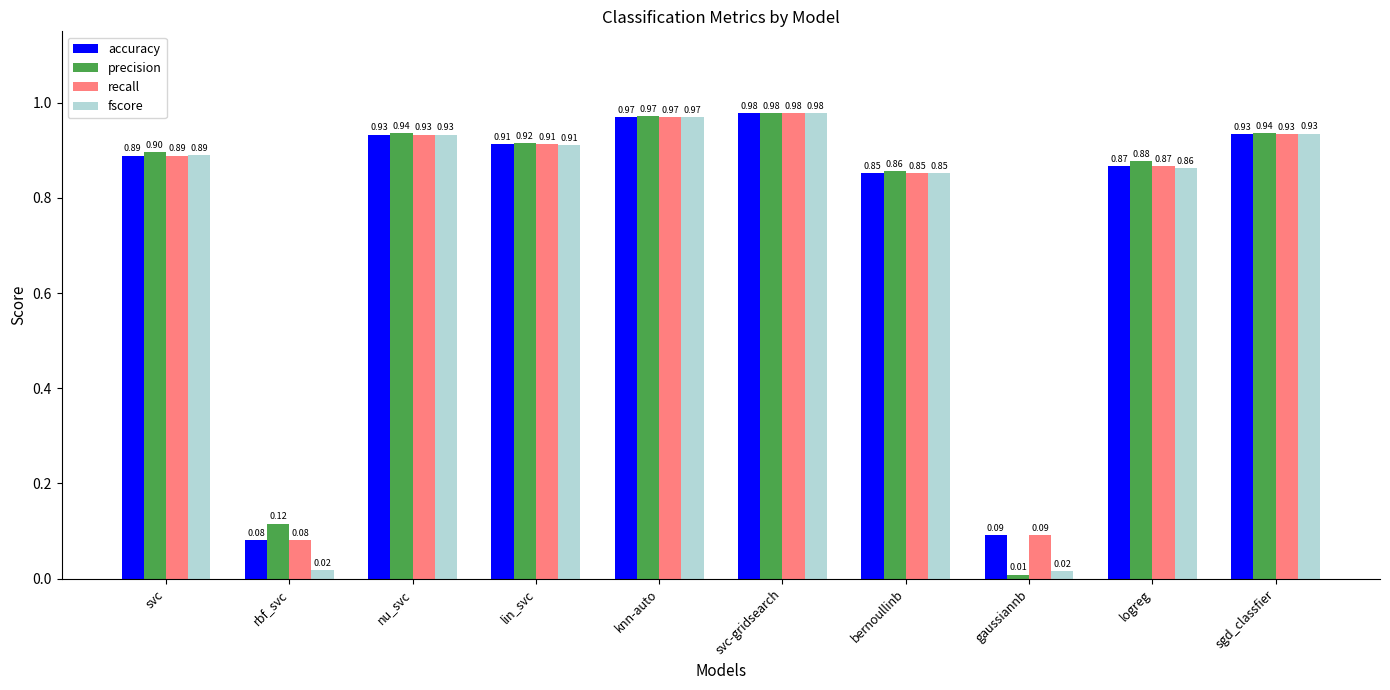

What is the label of the 4th bar from the right?

bernoullinb